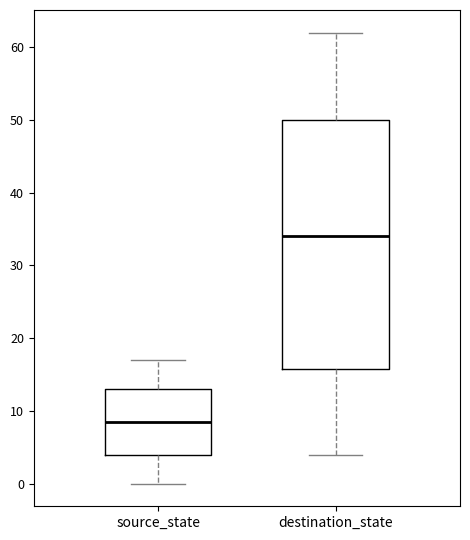

Reading left to right, read every box against the y-axis: the position of its median line, the range the box covers, and the ends of its whiskers. The values are not printed on the chart, so give them approximately, as read against the axis.

source_state: median 9, box 4 to 13, whiskers 0 to 17
destination_state: median 34, box 16 to 50, whiskers 4 to 62